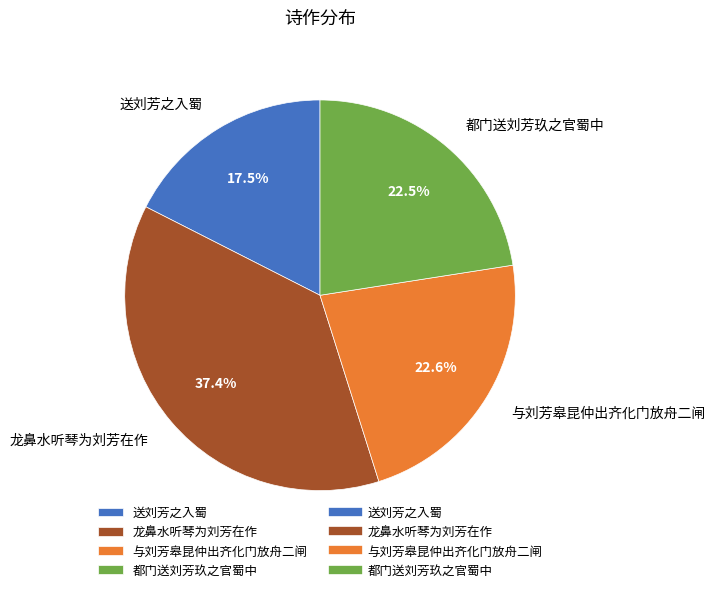

Is it true that 送刘芳之入蜀 is 30% of the pie?

False